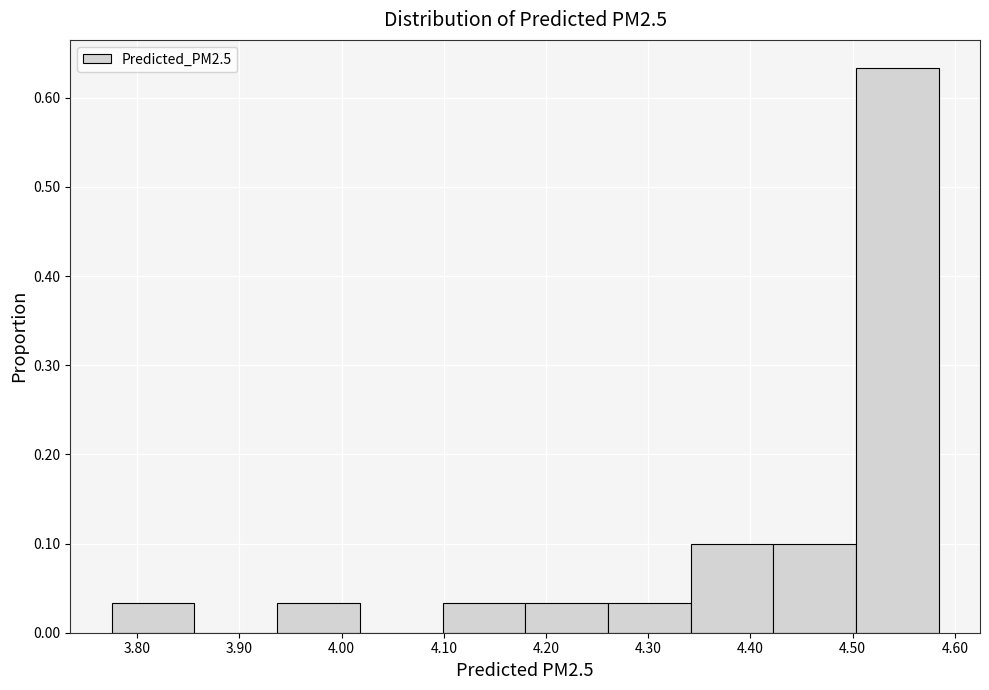

How tall is the bar that spans 4.26 to 4.34 on the x-axis? Neither the bar edges nor the heights are printed on the chart, so give them approximately, as read against the axes.

0.03